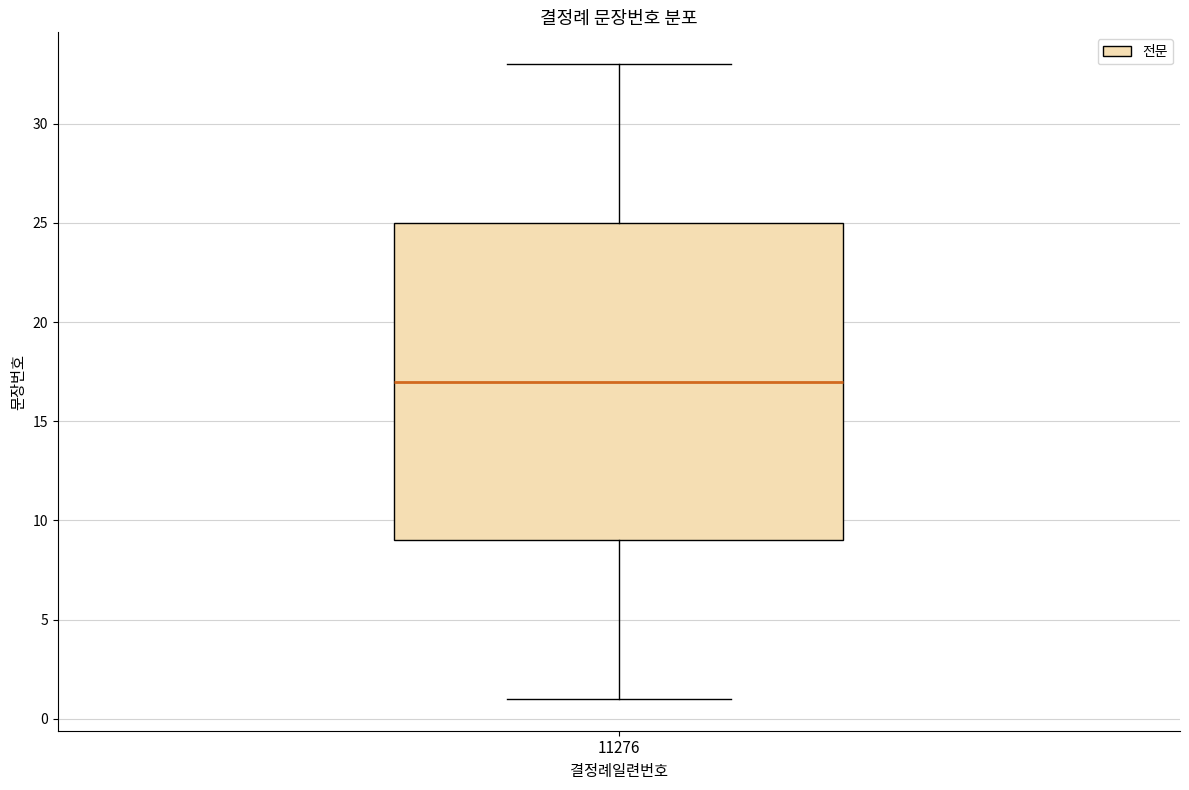

Transcribe this box plot: give where the median line is, the range the box spans, and where the two whiskers end, as read against the y-axis. The values are not printed on the chart, so give them approximately, as read against the axis.

median 17, box 9 to 25, whiskers 1 to 33